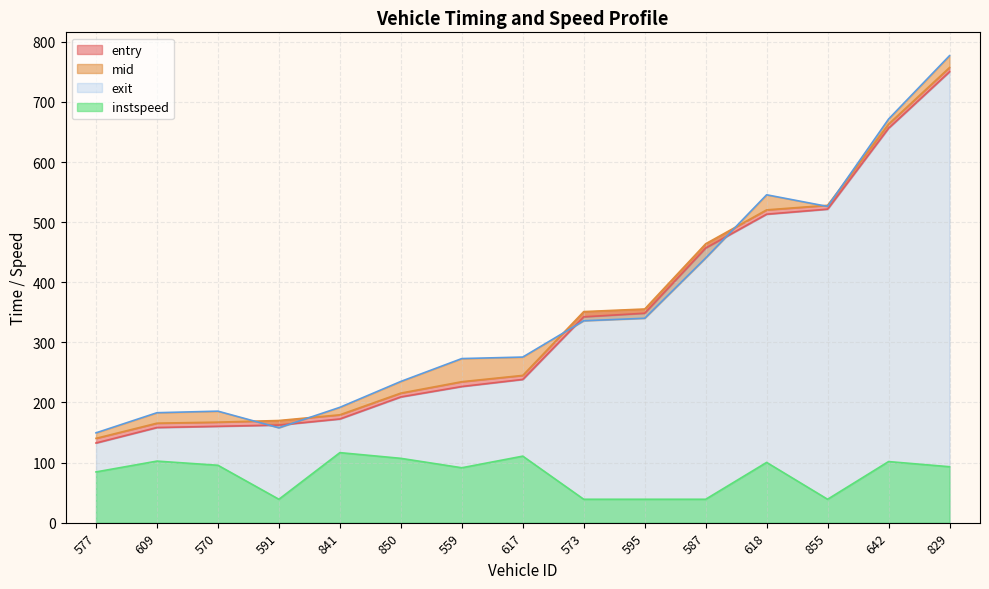

What is the sum of all instspeed values?

1197.9